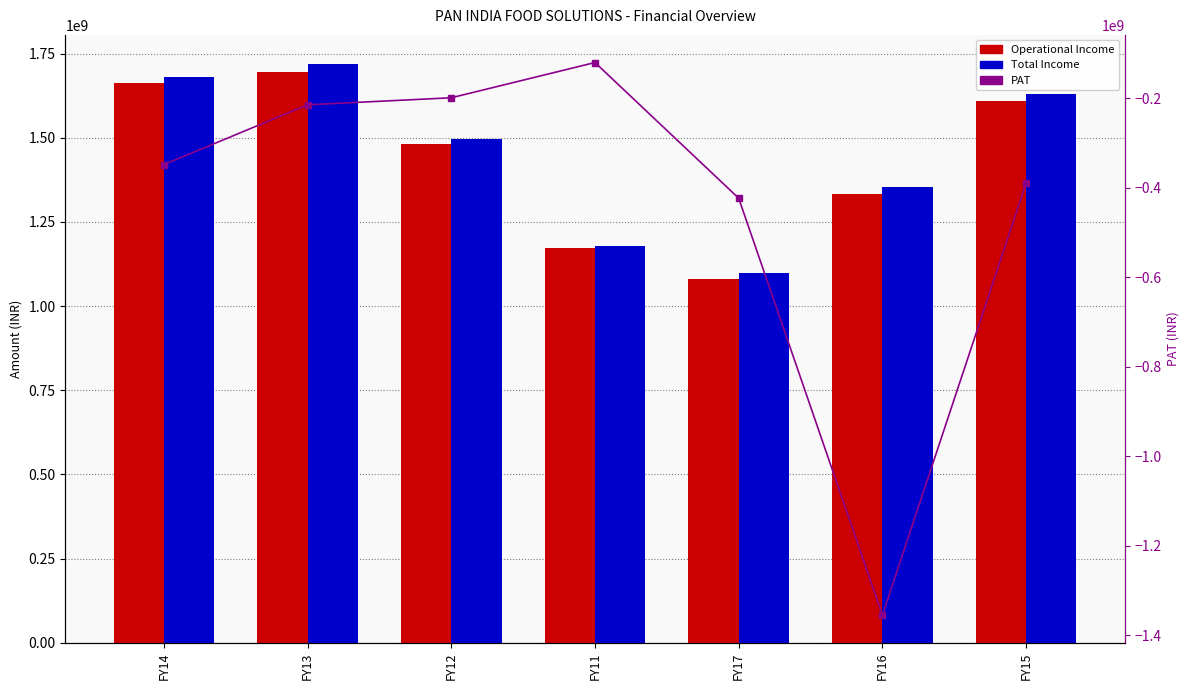

What is the highest value of the PAT series?

-120197000